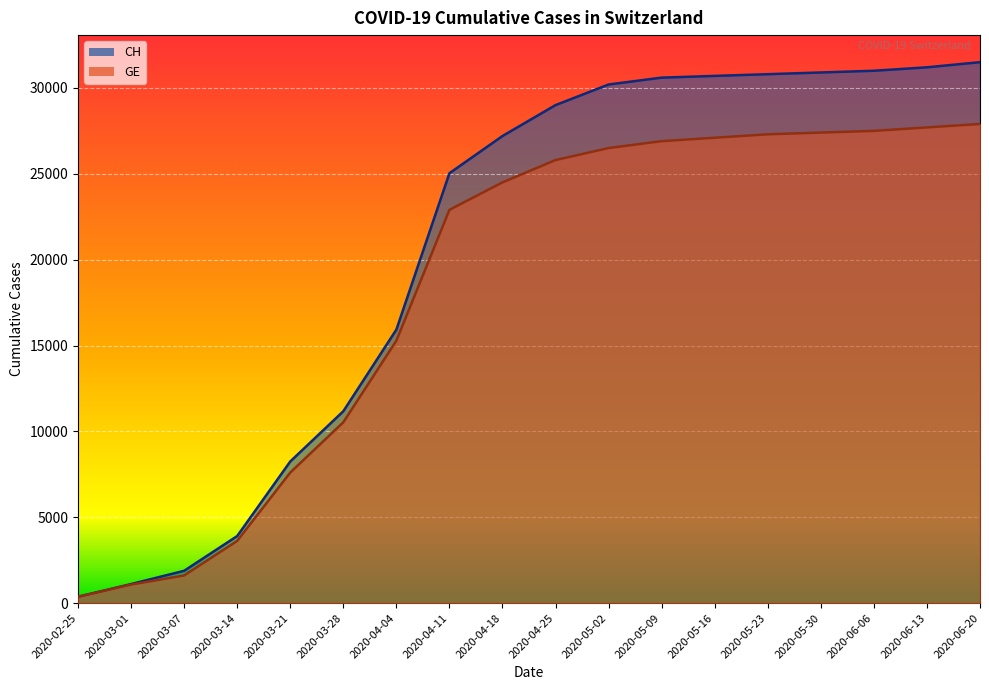

True or false: CH and GE intersect in this chart.

False